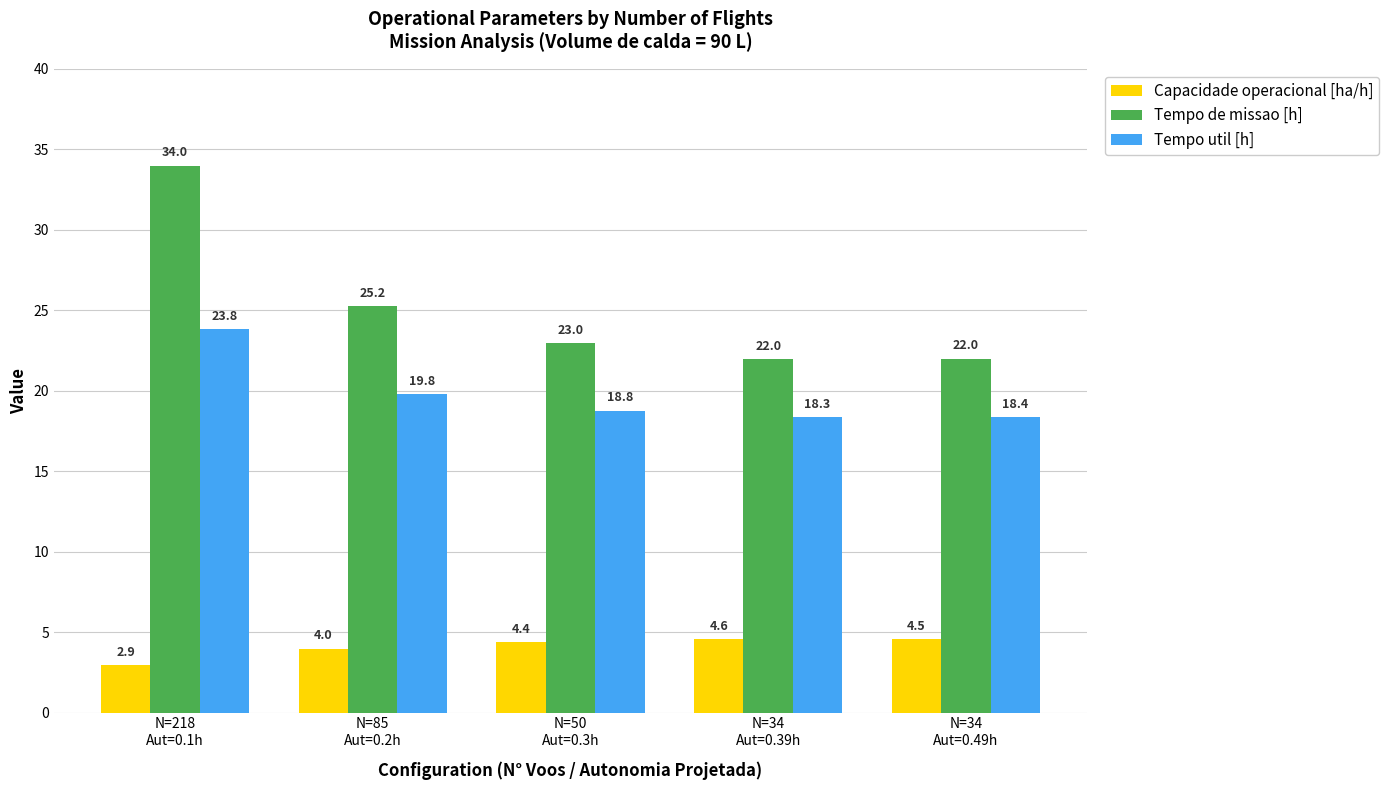

What is the difference between the maximum and minimum values in the Tempo util [h] series?

5.5